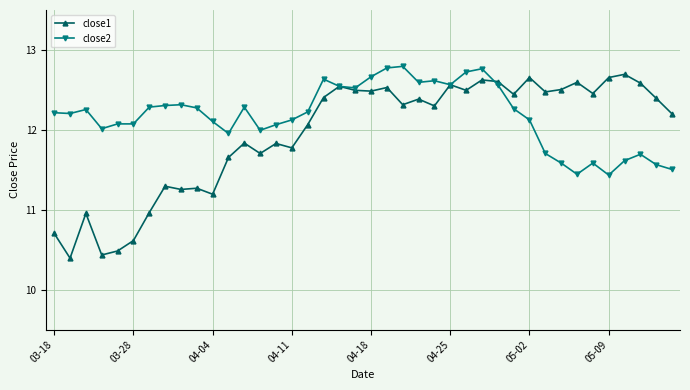

What is the value of the close1 point at the 15th from the left?

11.8